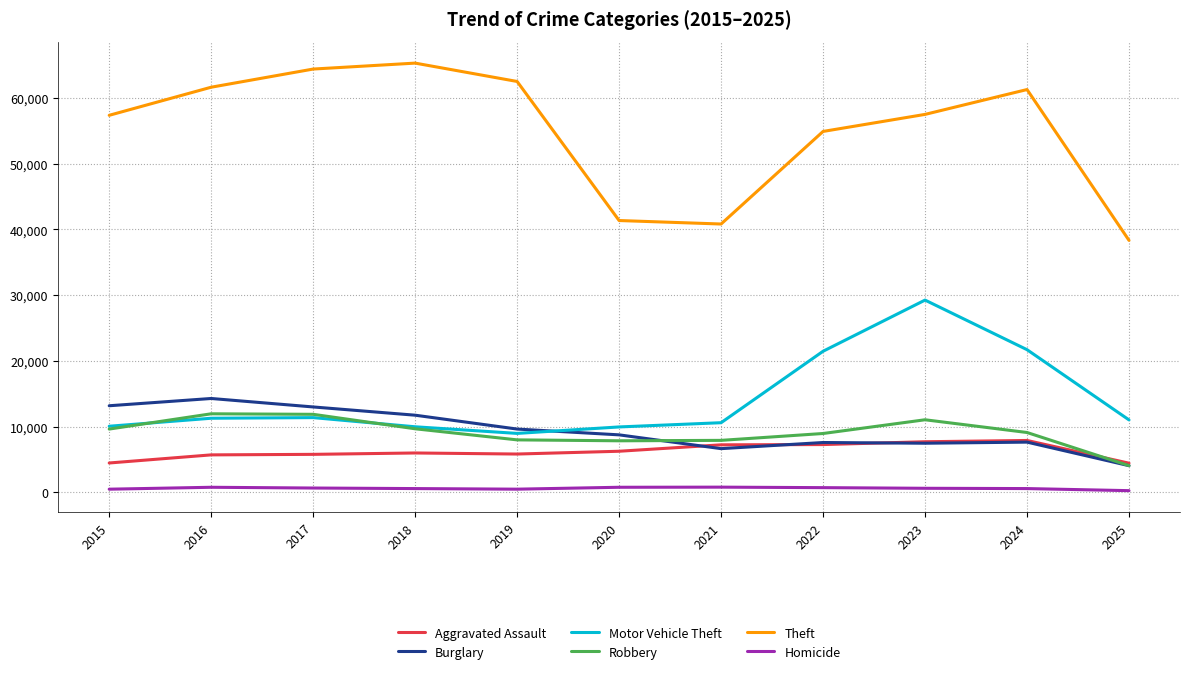

The Burglary series shows 13156 at 2023. True or false?

False